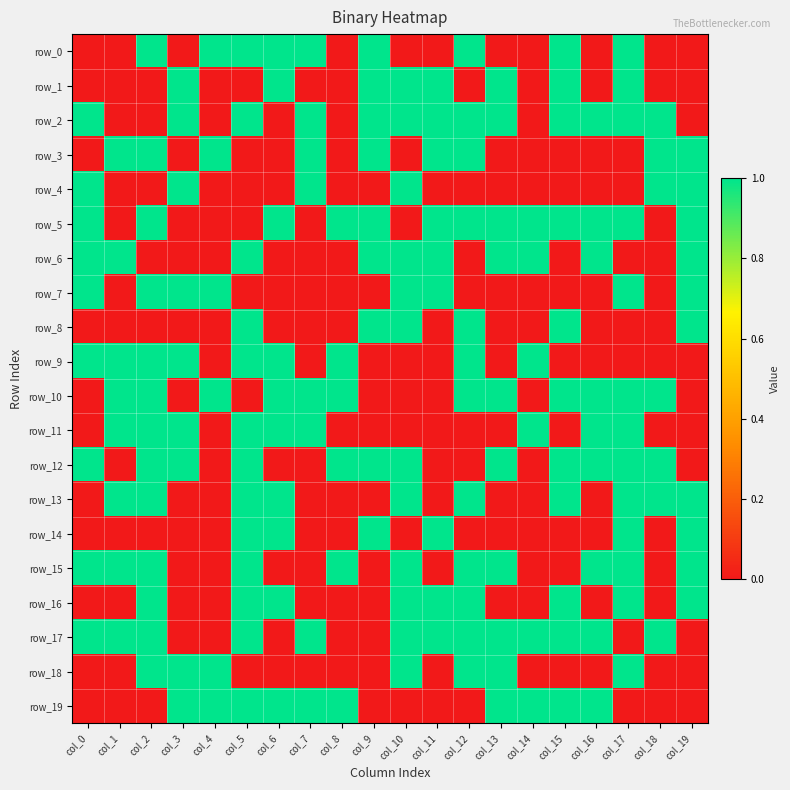

What value does the row_3 series have at col_11?

1